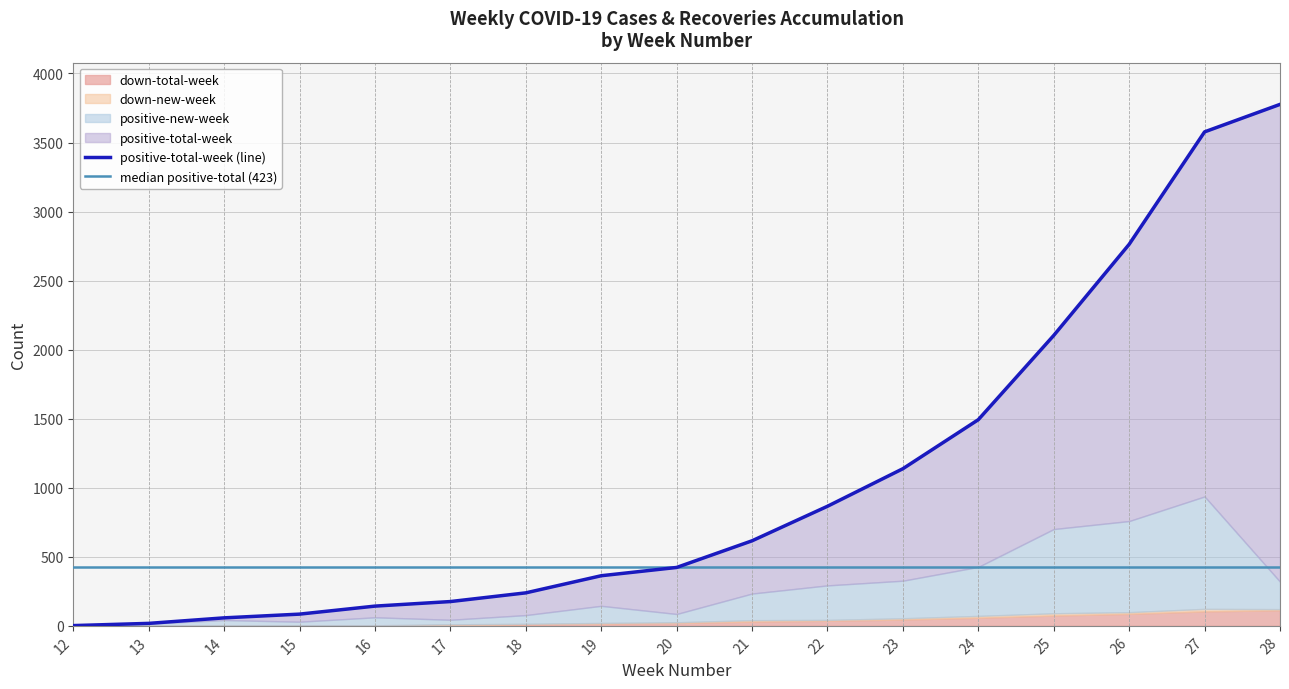

True or false: down-total-week has more than 0 interior local peaks.

False